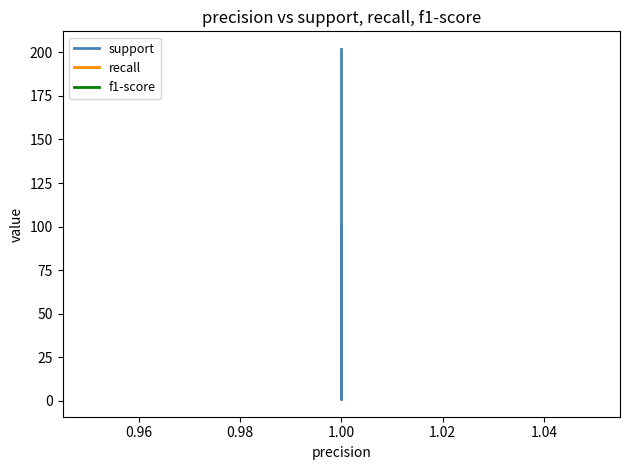

At which category is the sum across all series the highest?

1.00